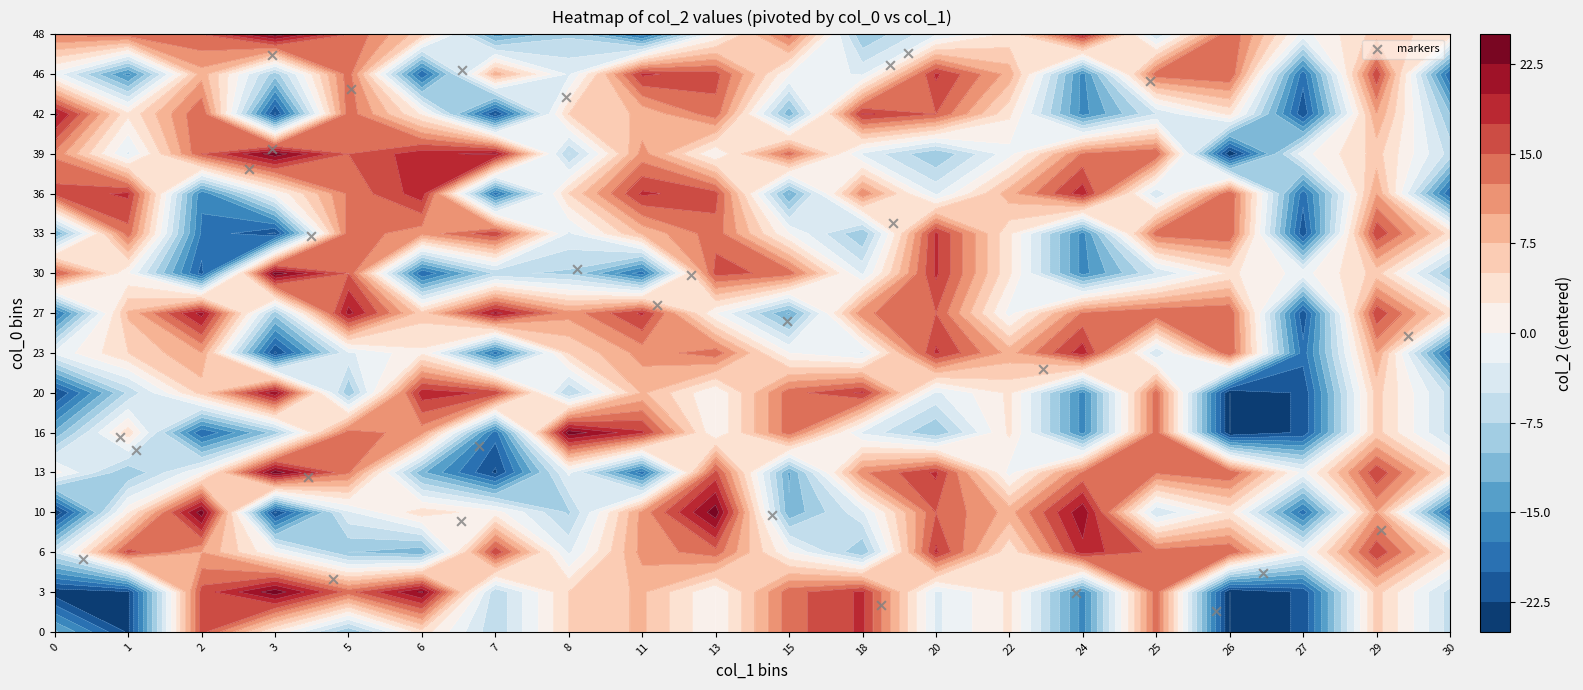

How many values are below 7?

14